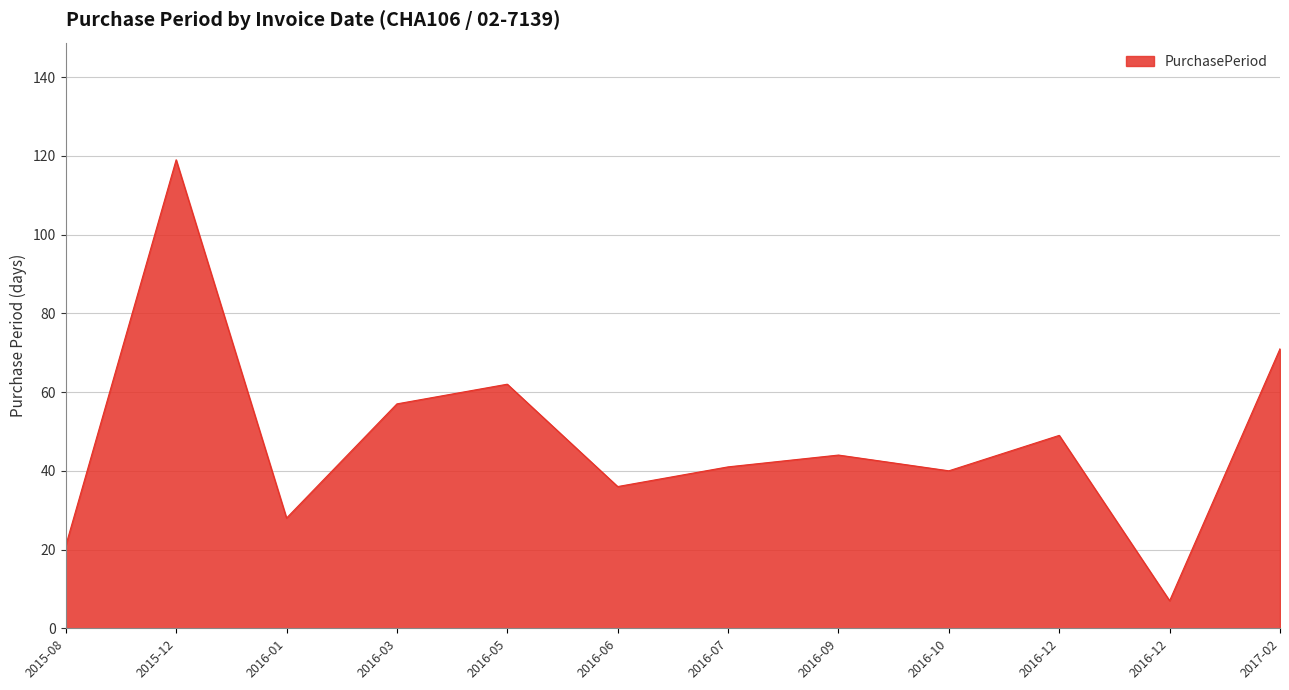

At which label is the value closest to 63?

2016-05